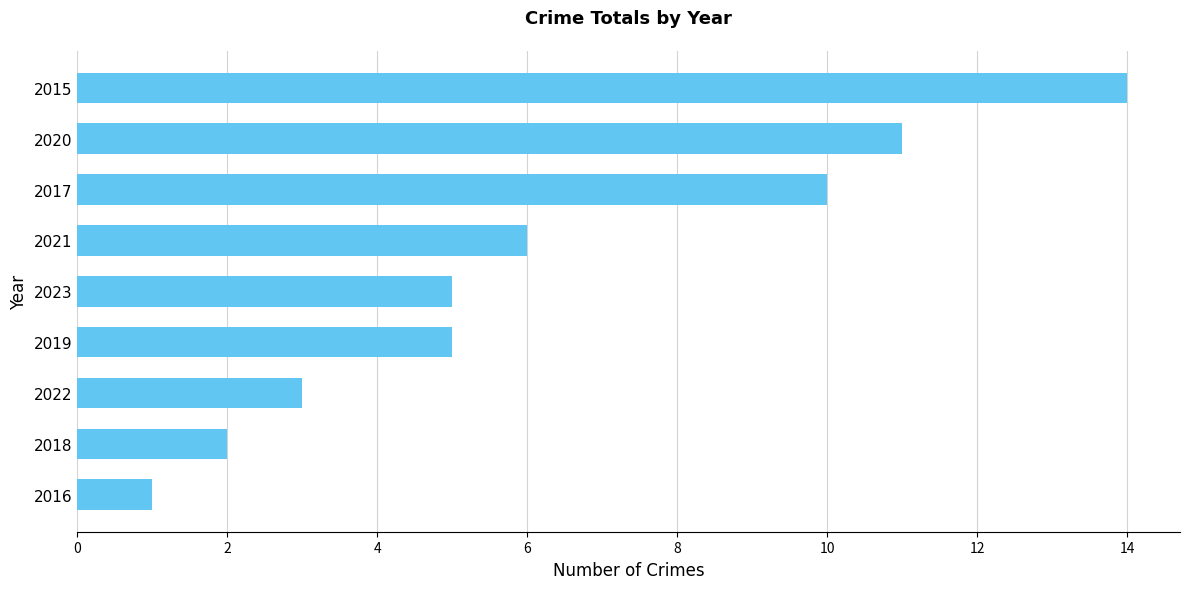

Which has a higher value, 2017 or 2015?

2015